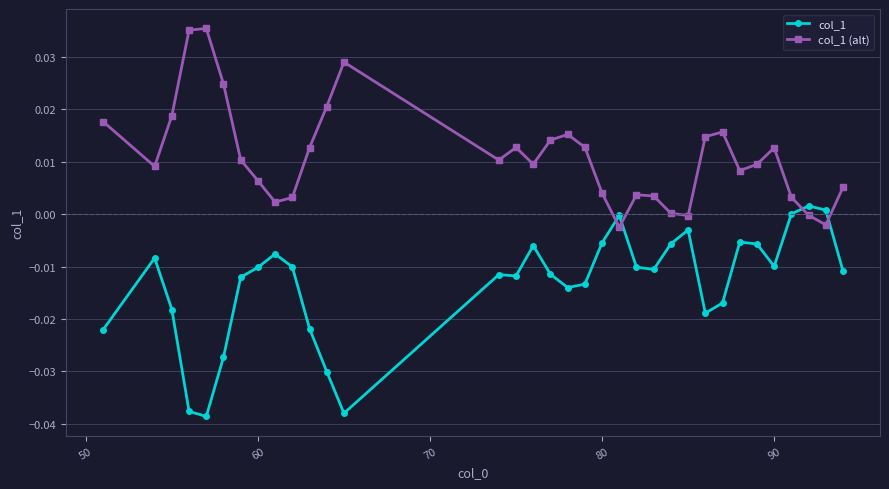

What is the sum of all col_1 (alt) values?

0.4